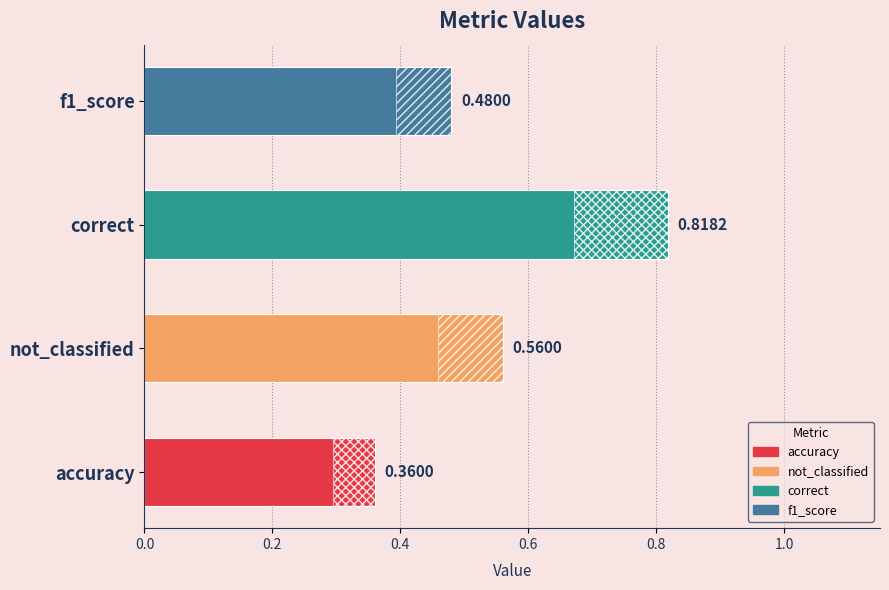

Which category has the lowest value across all series?

accuracy